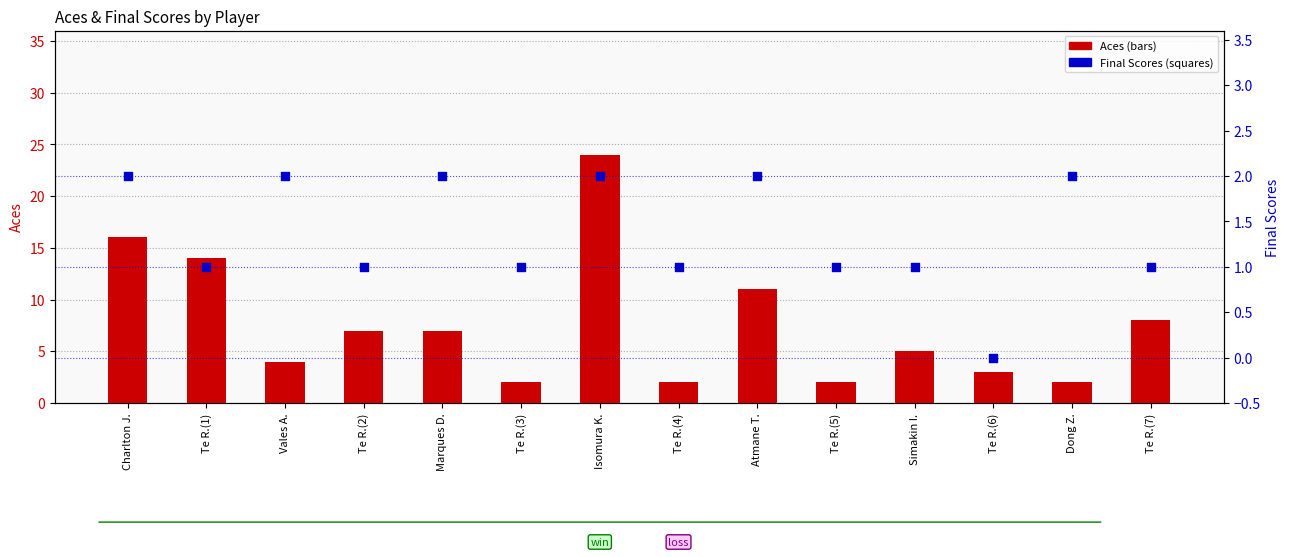

Which series reaches the minimum Y coordinate?

Final Scores